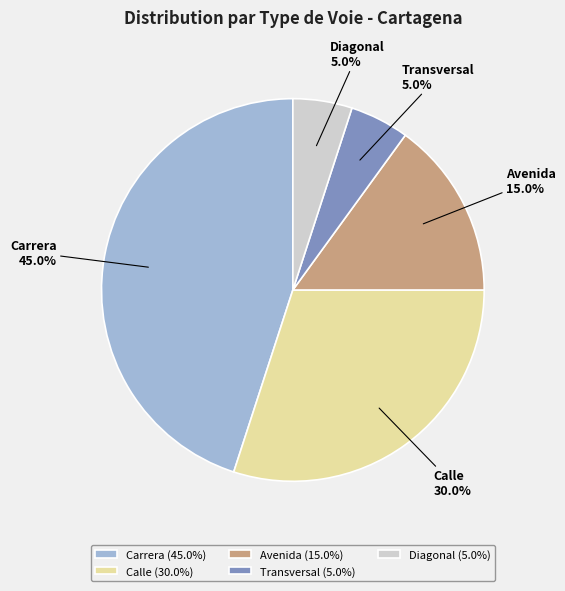

Is Avenida the majority of the pie?

No